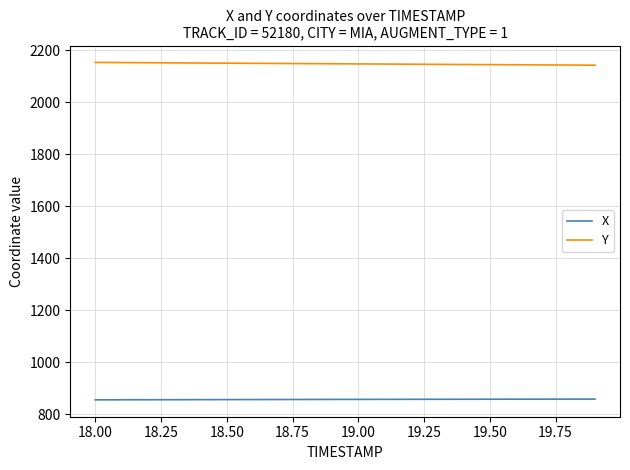

Rank the series by their average value, from lowest to highest.

X, Y